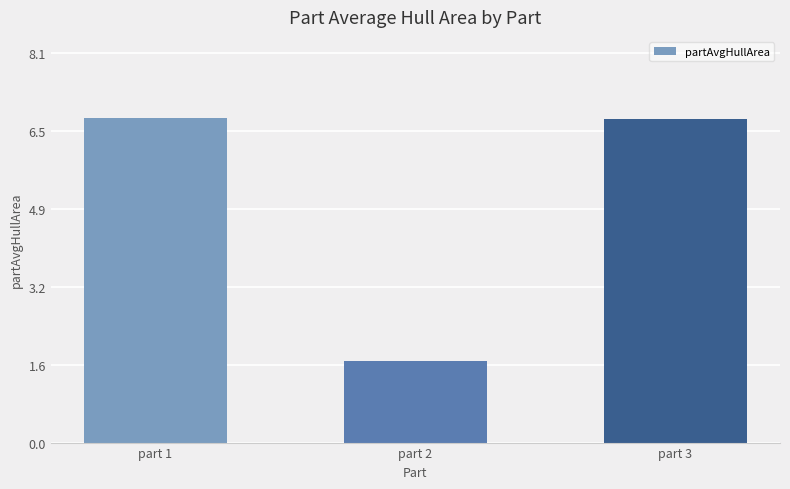

What is the value of the 3rd bar from the left?

6.7